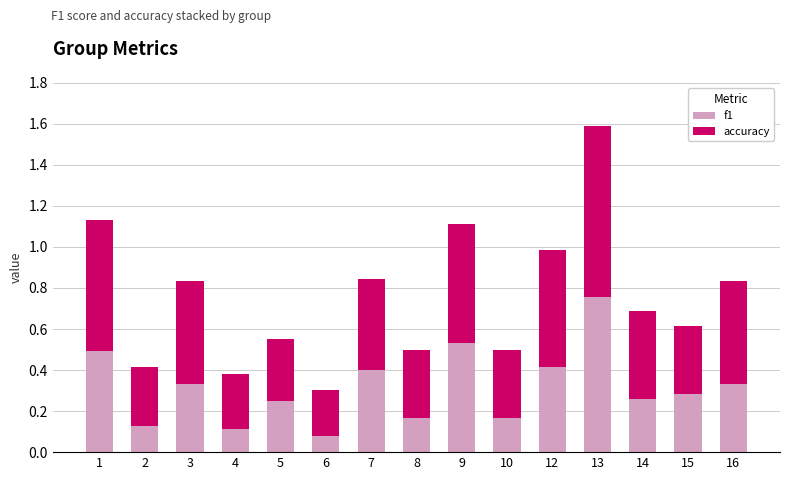

What is the total value across all series at 13?

1.6